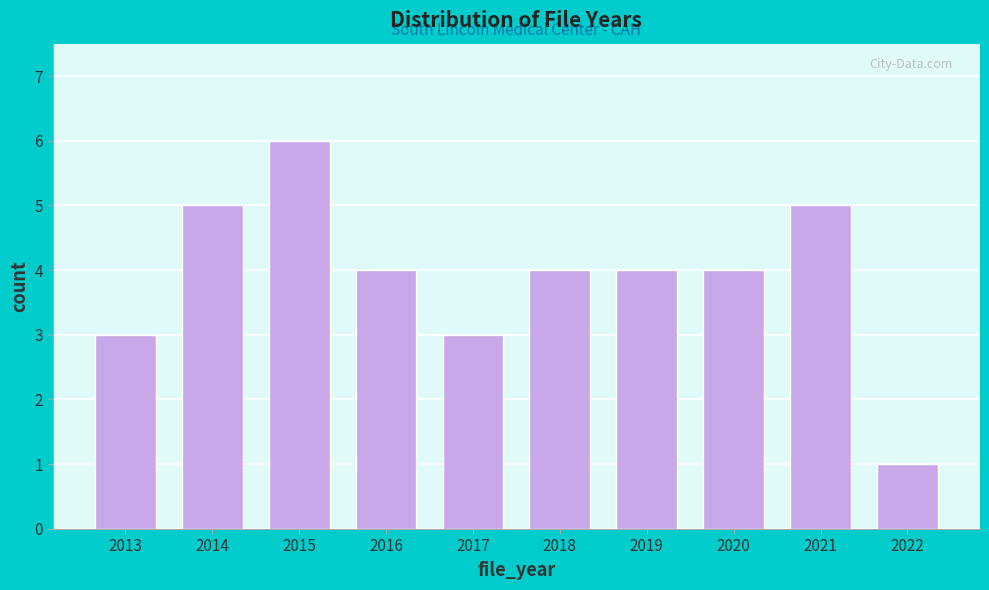

Reading left to right, transcribe all the data shown in this chart.

2013=3	2014=5	2015=6	2016=4	2017=3	2018=4	2019=4	2020=4	2021=5	2022=1